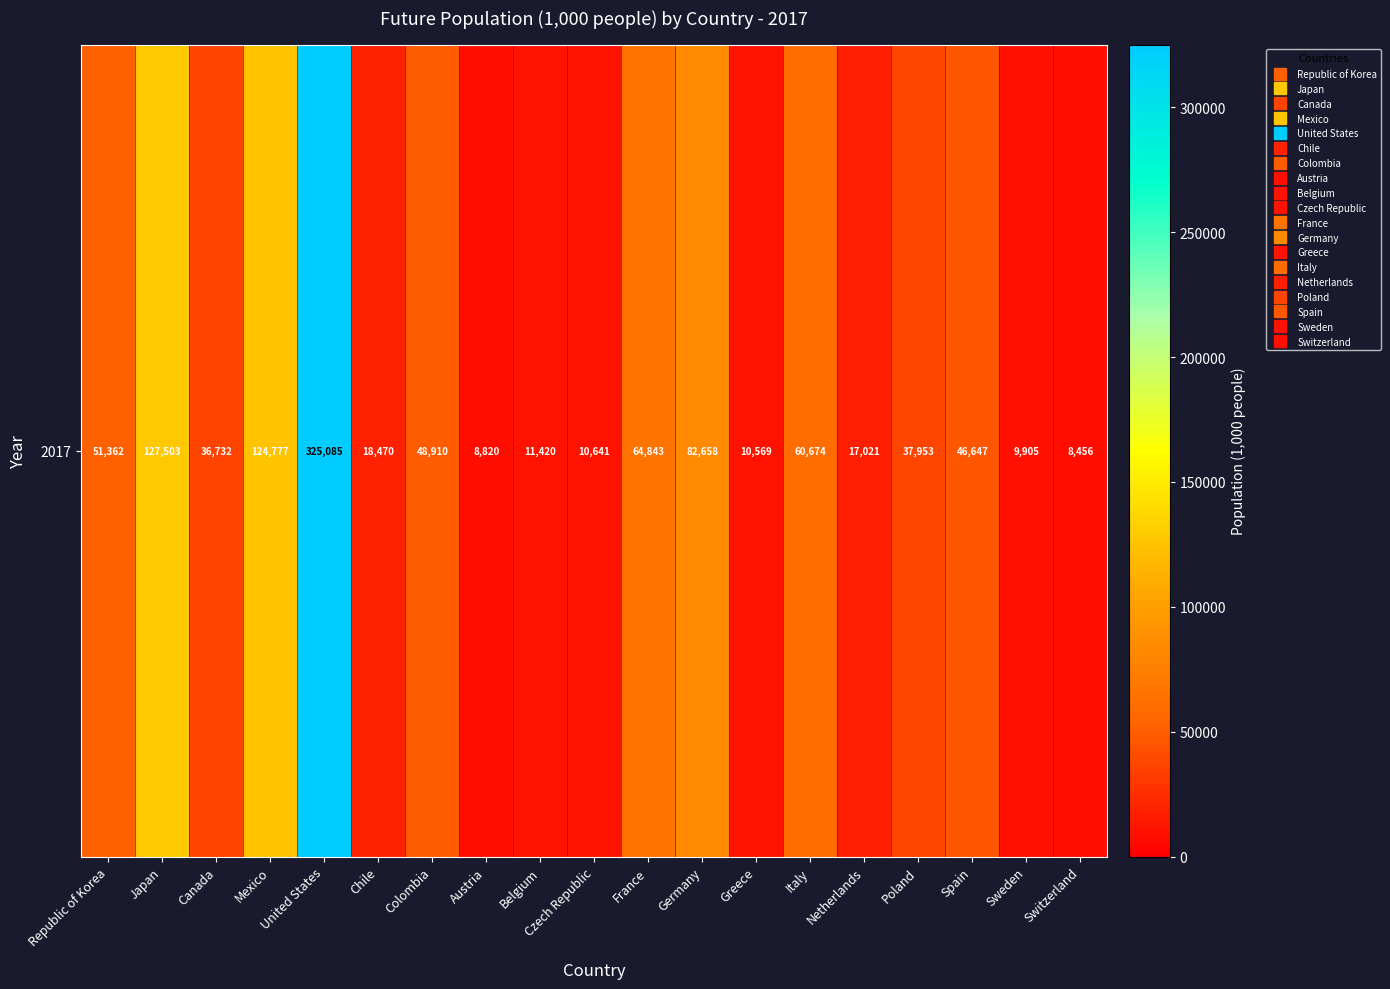

Reading left to right, extract all data points from this chart.

Republic of Korea=51362	Japan=127503	Canada=36732	Mexico=124777	United States=325085	Chile=18470	Colombia=48910	Austria=8820	Belgium=11420	Czech Republic=10641	France=64843	Germany=82658	Greece=10569	Italy=60674	Netherlands=17021	Poland=37953	Spain=46647	Sweden=9905	Switzerland=8456